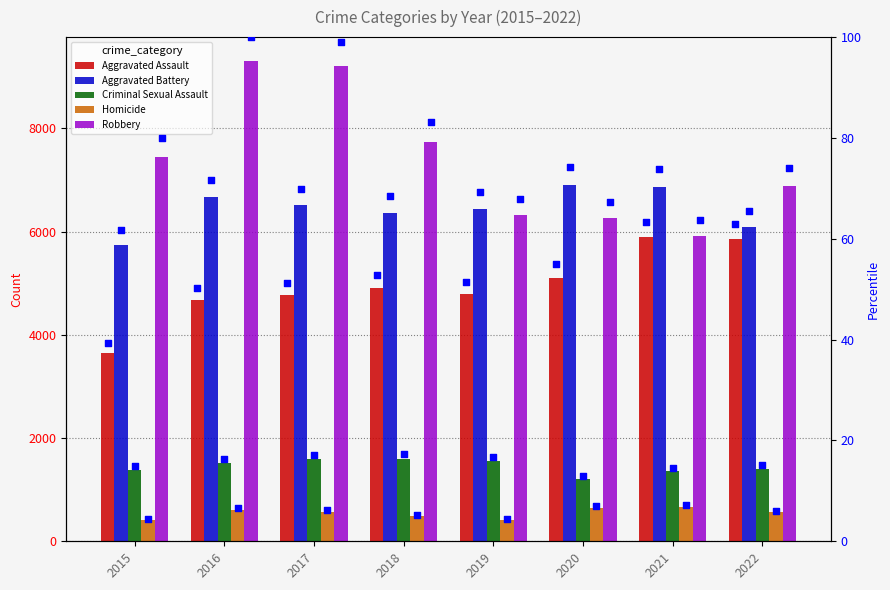

Is the value of Homicide at 2017 greater than the value of Aggravated Battery at 2022?

No